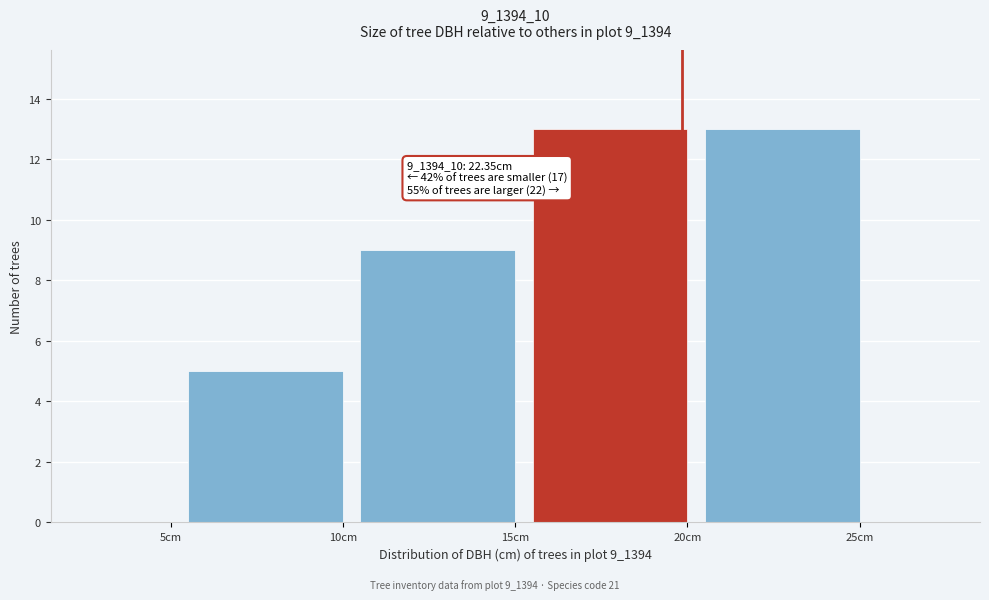

Reading left to right, what are all the values shown in this chart?

5cm=0	10cm=5	15cm=9	20cm=13	25cm=13